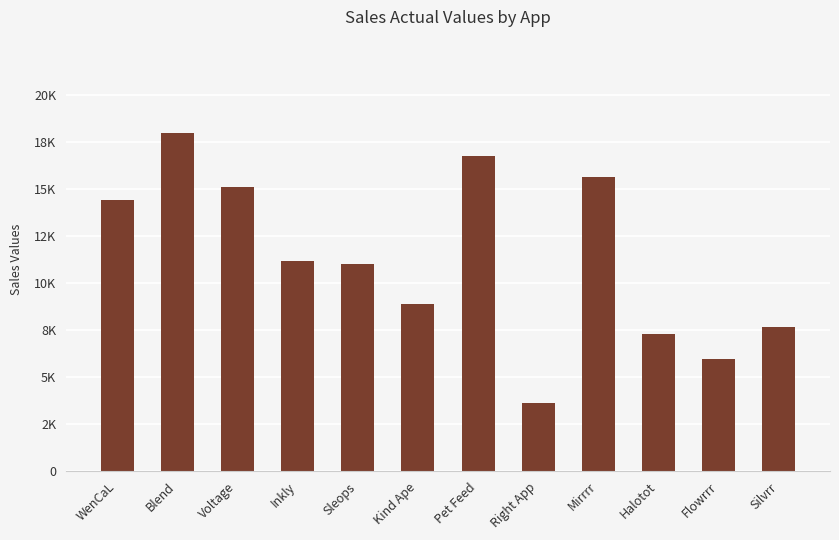

The value at Halotot is 11039. True or false?

False